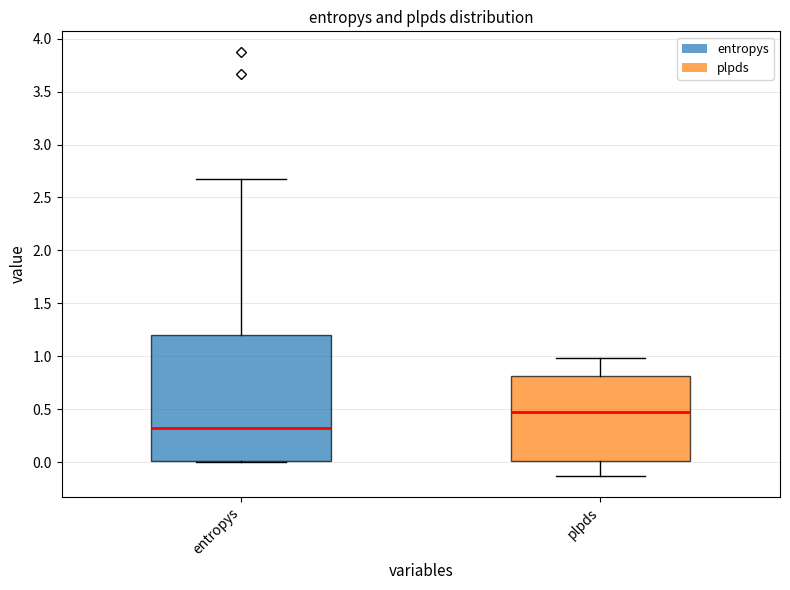

Which box has the lowest median line?

entropys